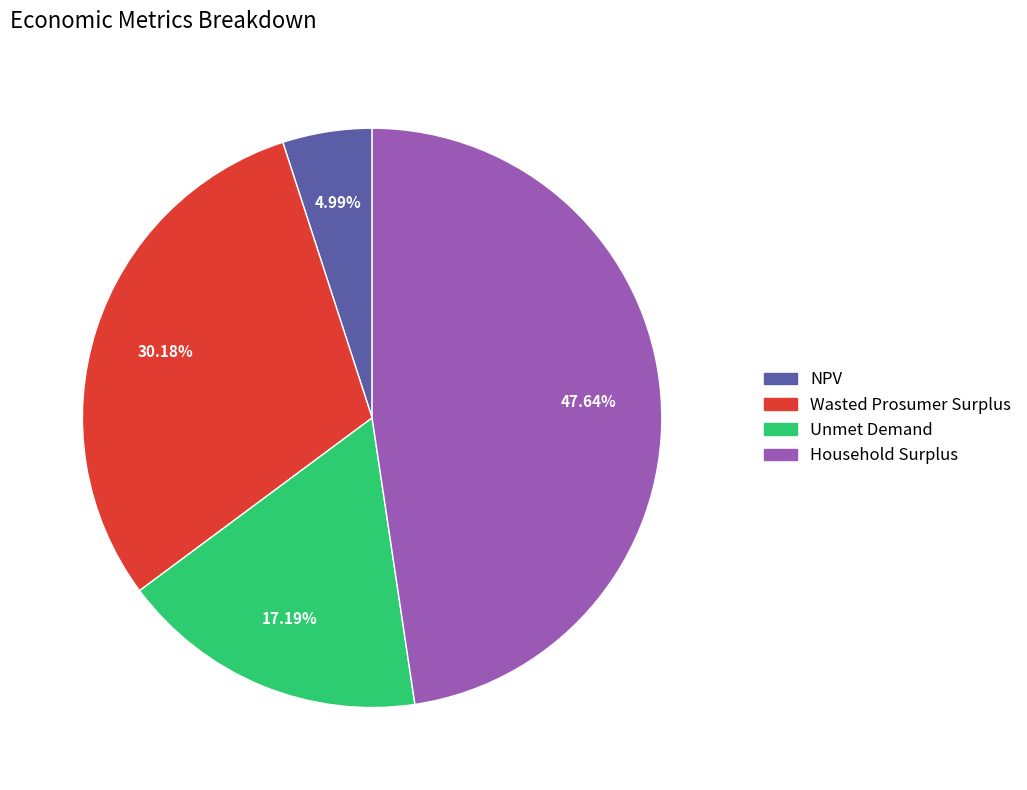

To the nearest percent, what percentage of the pie is NPV?

5%